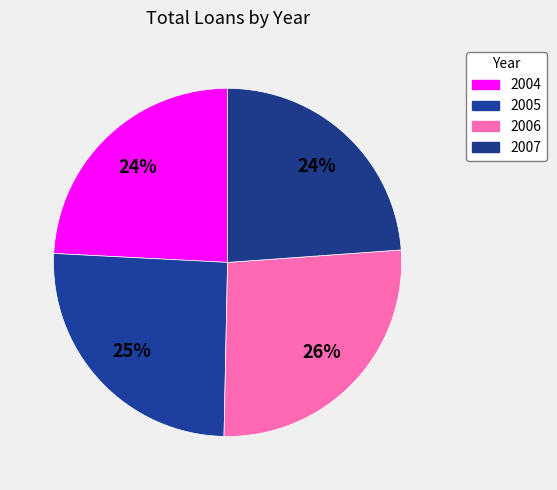

Does 2007 account for over 50% of the chart?

No